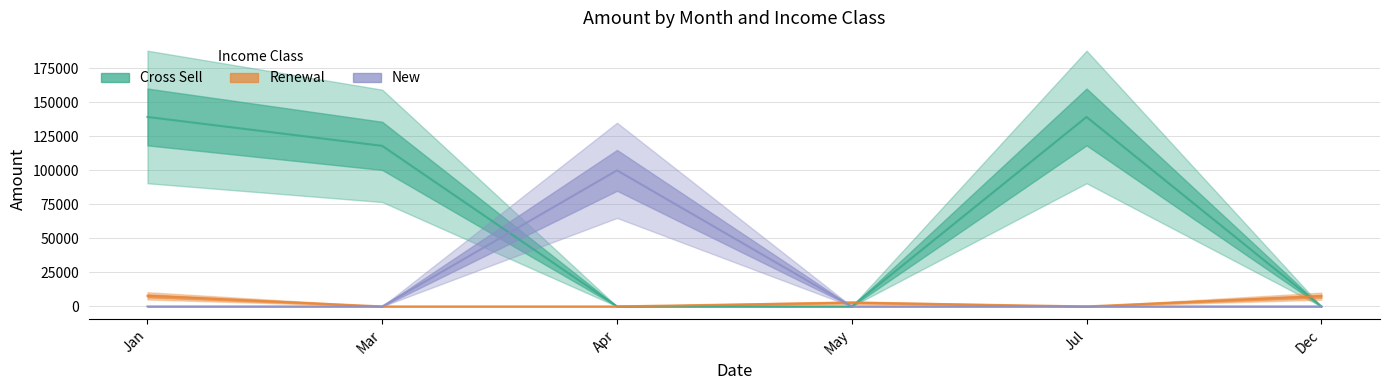

The value of Cross Sell at Jul is 79837. True or false?

False